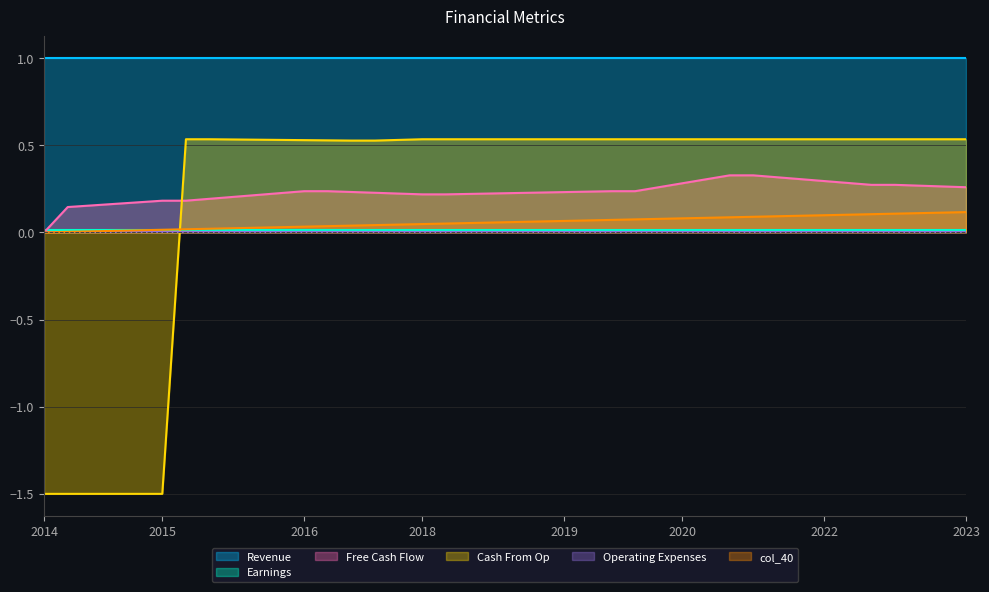

The col_40 series shows 0.1 at 37. True or false?

True